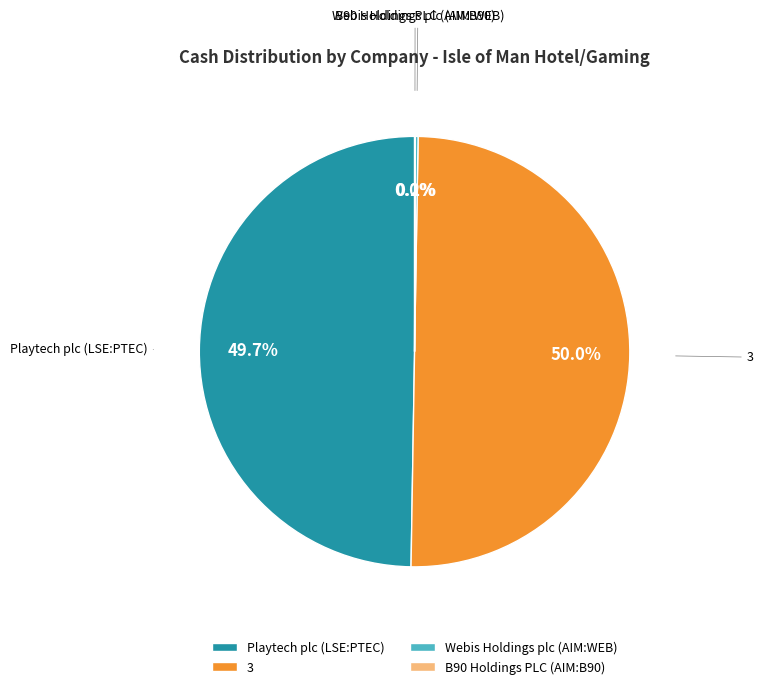

To the nearest percent, what is the difference between the largest and smallest slice percentages?

50%